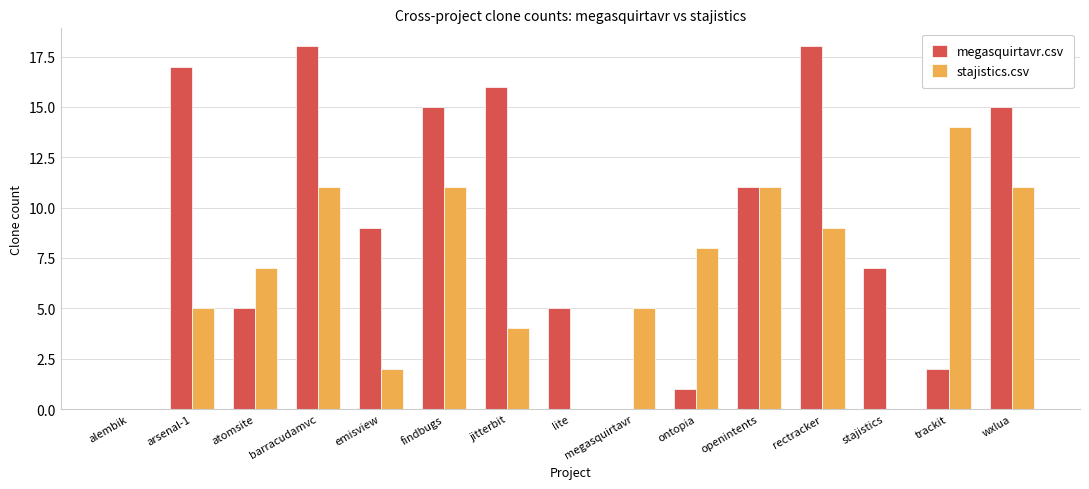

How many categories are shown in the chart?

15